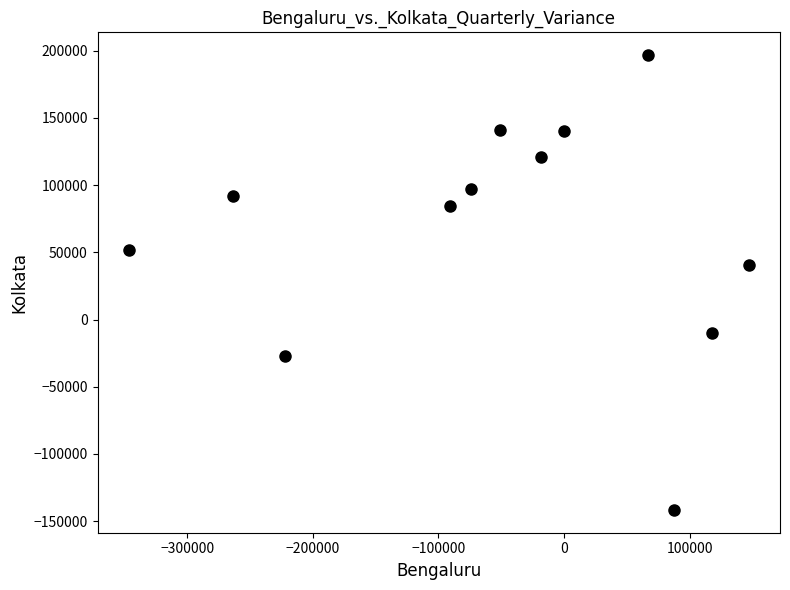

What is the range of Y values (max minus min)?

338476